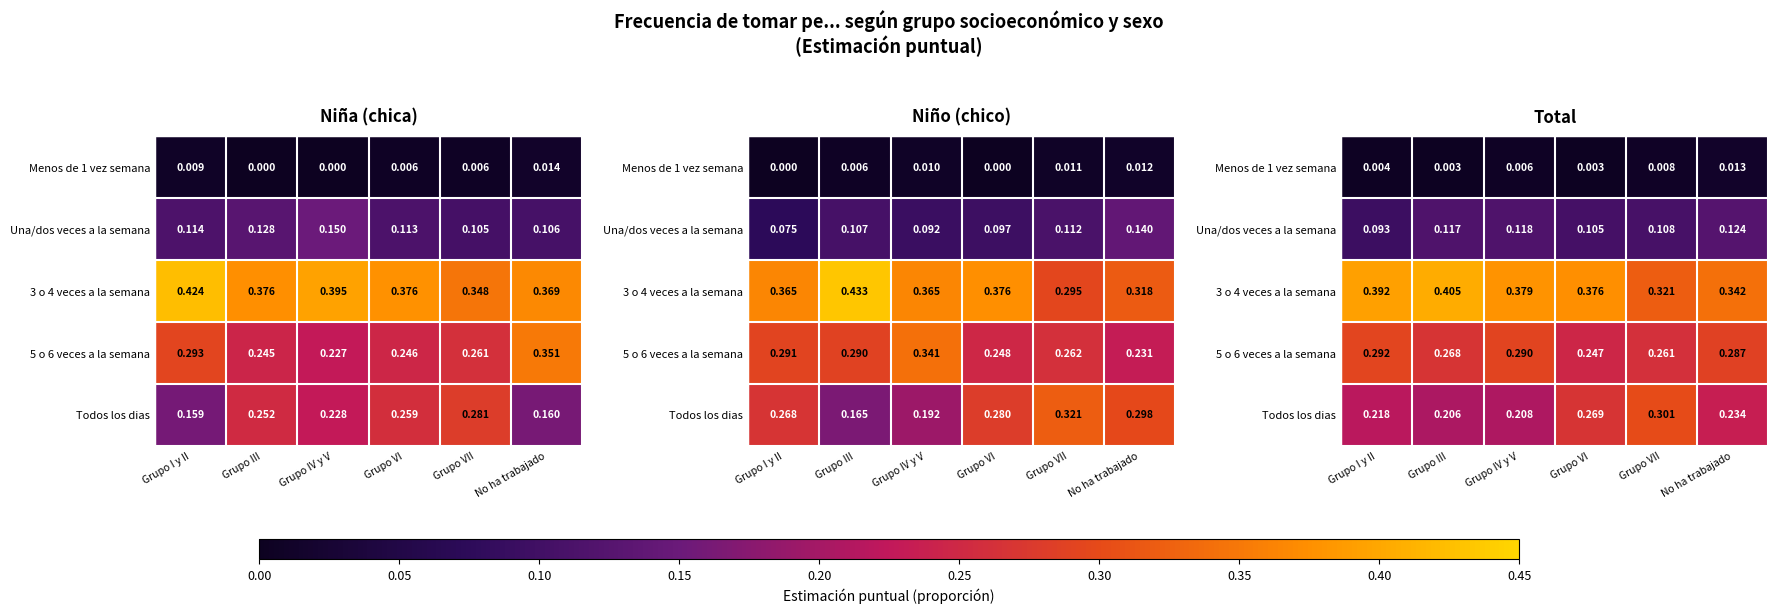

What is the spread (max minus min) of values at Grupo VII?

0.3